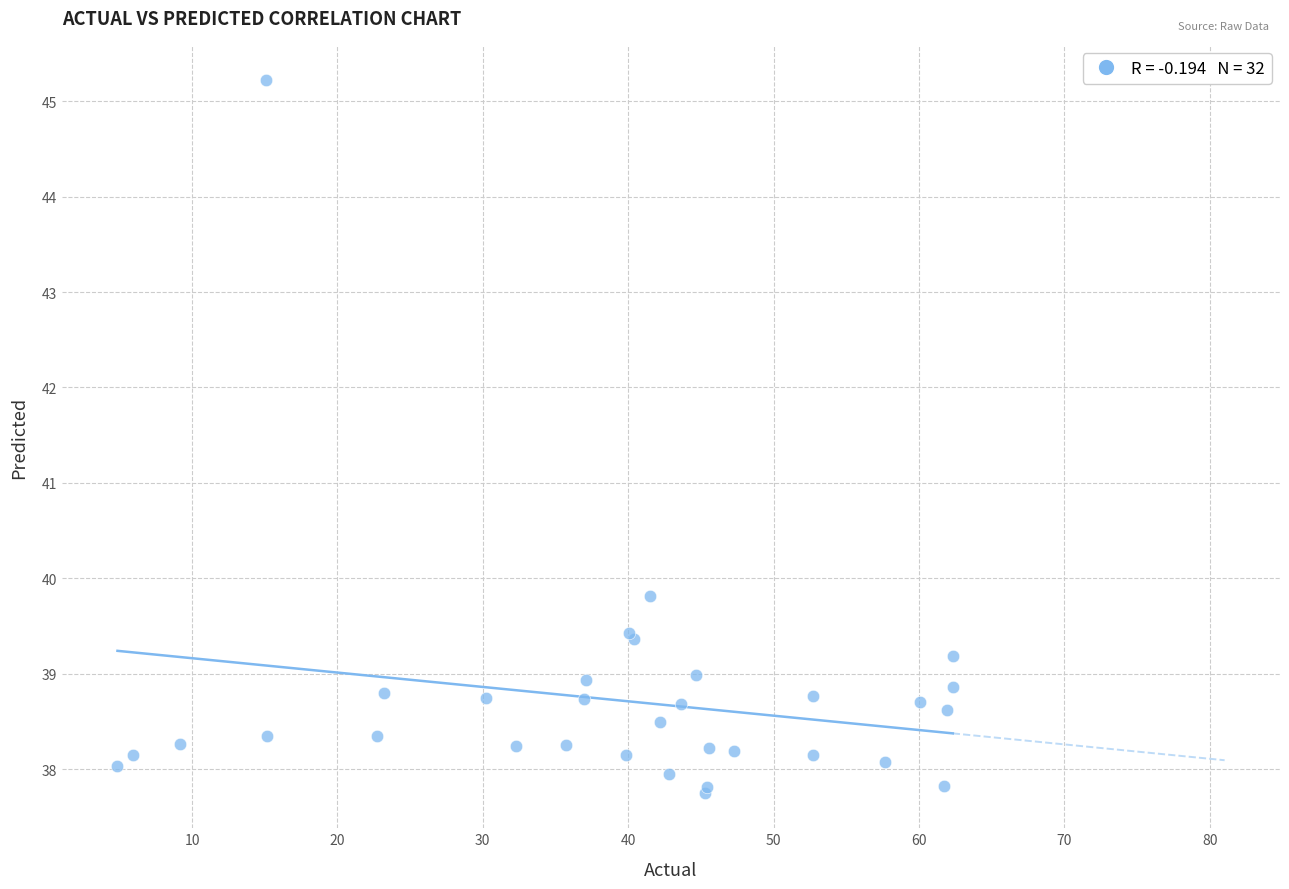

What Y value in the scatter plot is closest to 41?

39.8